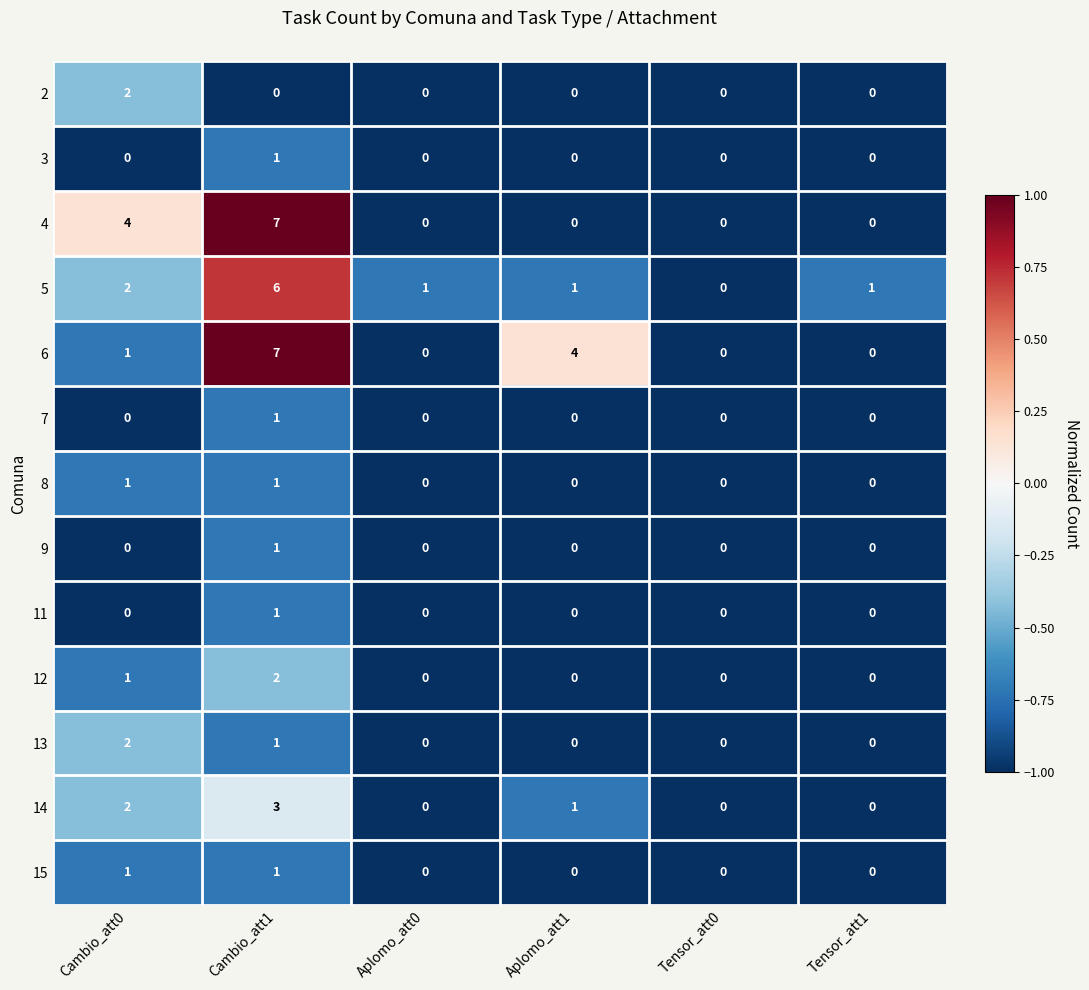

At which label does 13 reach its peak?

Cambio_att0